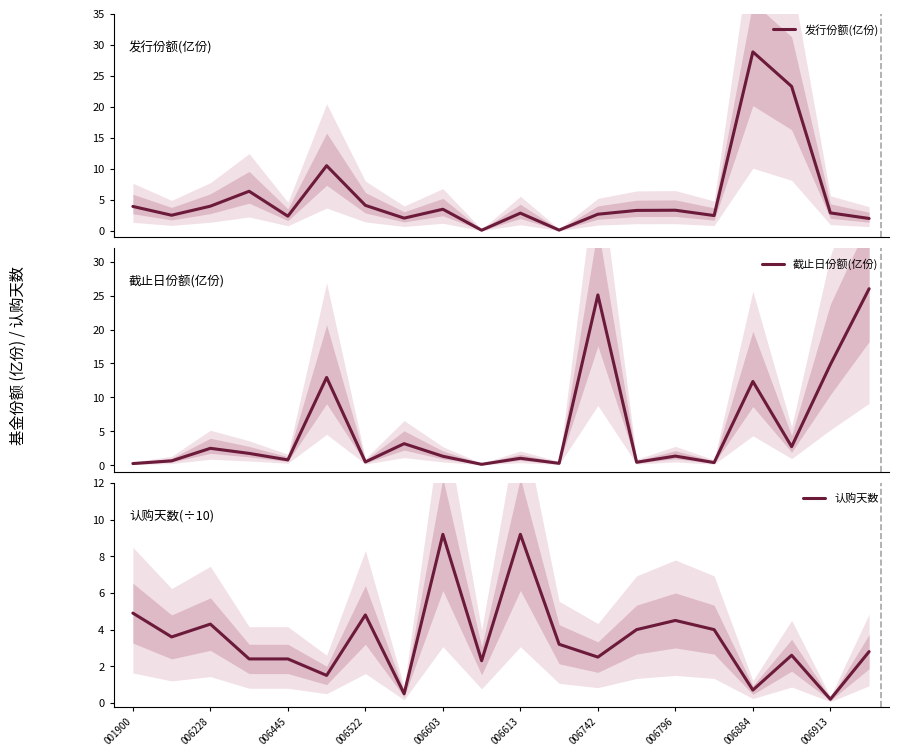

What are all the series names shown in the legend?

发行份额(亿份), 截止日份额(亿份), 认购天数